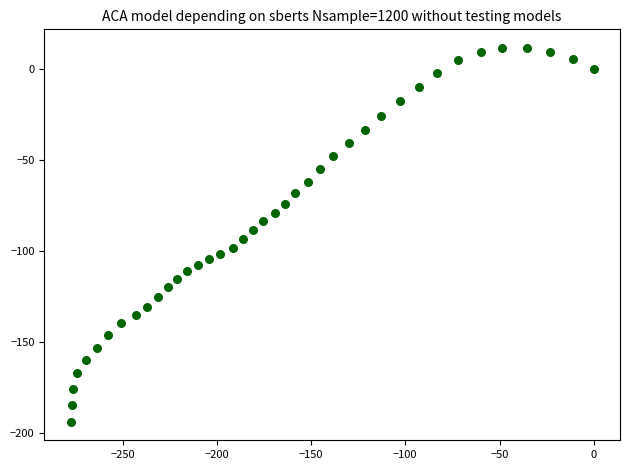

What is the range of Y values (max minus min)?

205.2